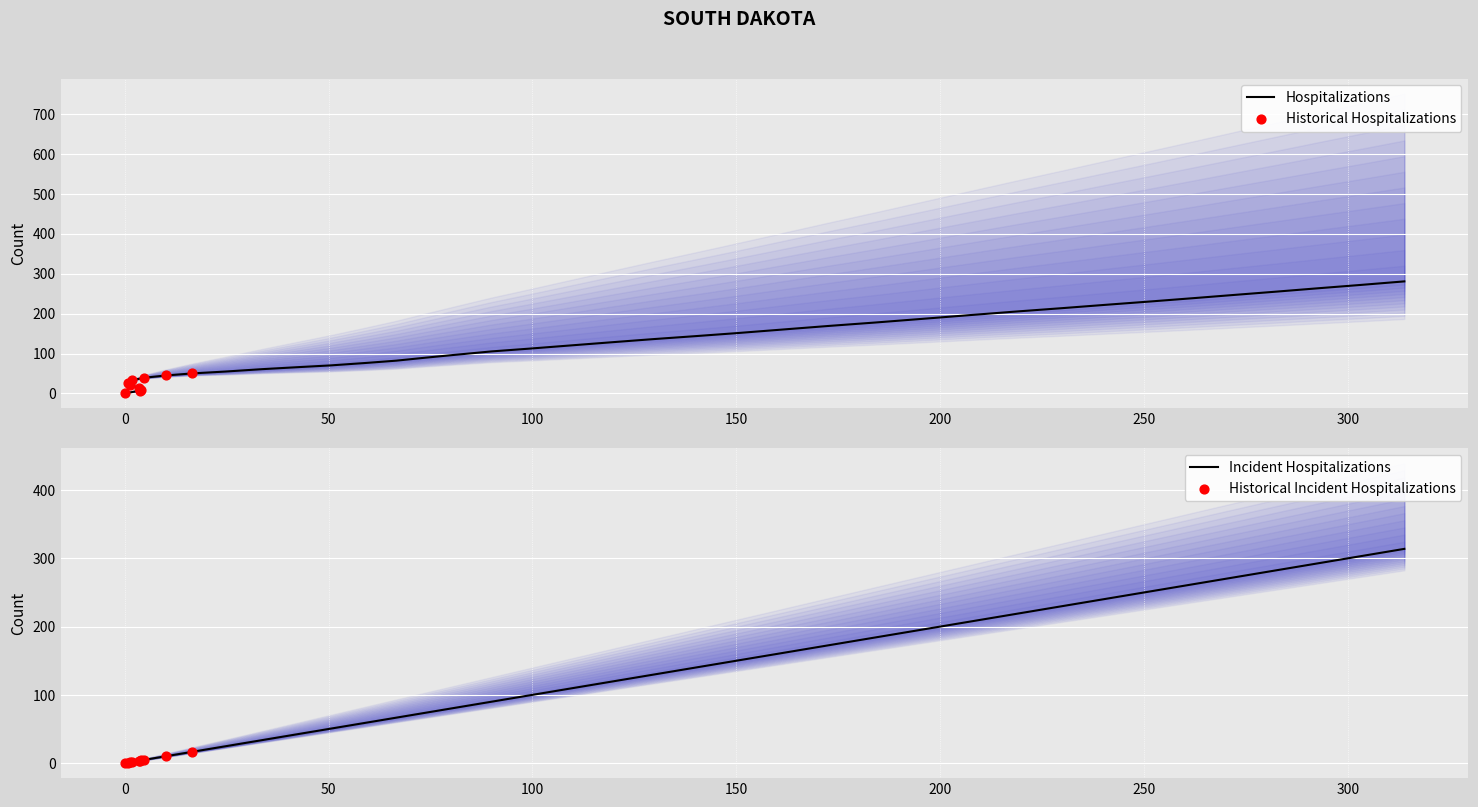

Approximately how many times larger is the value at 240.7 compared to 42.1?

5.7